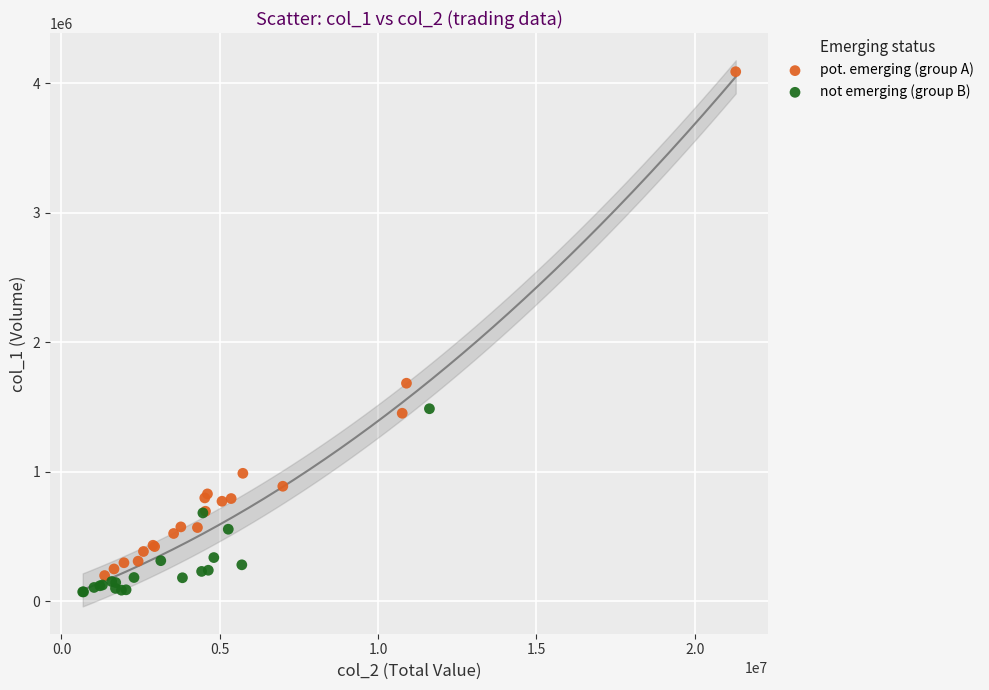

Which series has the largest Y range (max minus min)?

pot. emerging (group A)